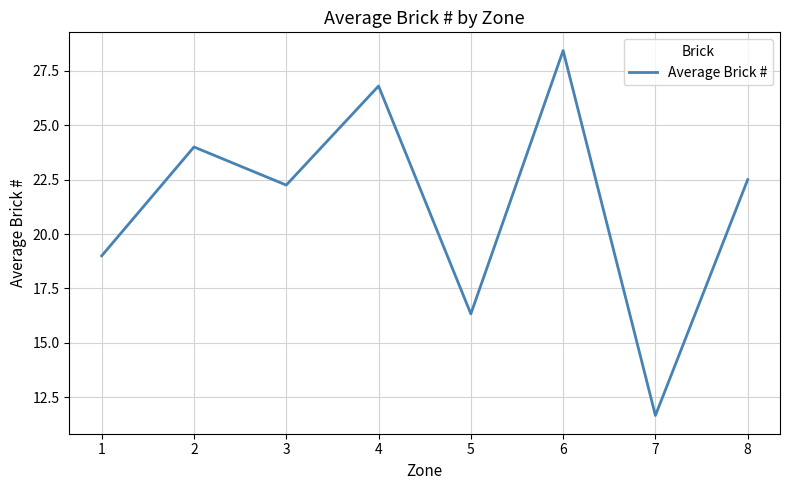

How many values are below 22?

3